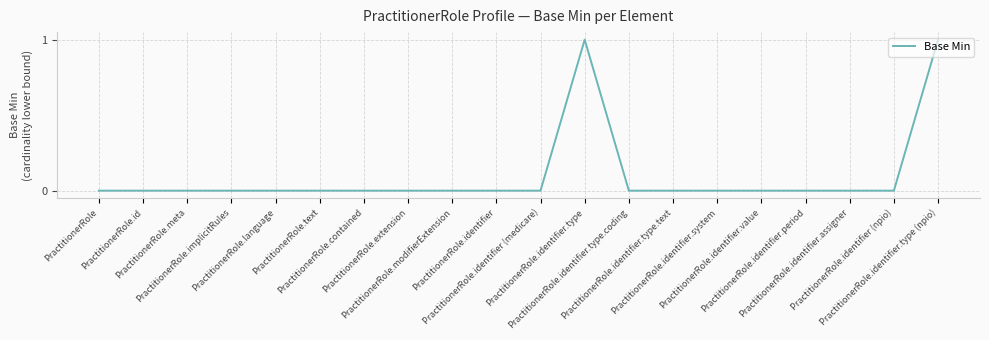

Reading left to right, list all the values displayed in this chart.

PractitionerRole=0	PractitionerRole.id=0	PractitionerRole.meta=0	PractitionerRole.implicitRules=0	PractitionerRole.language=0	PractitionerRole.text=0	PractitionerRole.contained=0	PractitionerRole.extension=0	PractitionerRole.modifierExtension=0	PractitionerRole.identifier=0	PractitionerRole.identifier (medicare)=0	PractitionerRole.identifier.type=1	PractitionerRole.identifier.type.coding=0	PractitionerRole.identifier.type.text=0	PractitionerRole.identifier.system=0	PractitionerRole.identifier.value=0	PractitionerRole.identifier.period=0	PractitionerRole.identifier.assigner=0	PractitionerRole.identifier (npio)=0	PractitionerRole.identifier.type (npio)=1